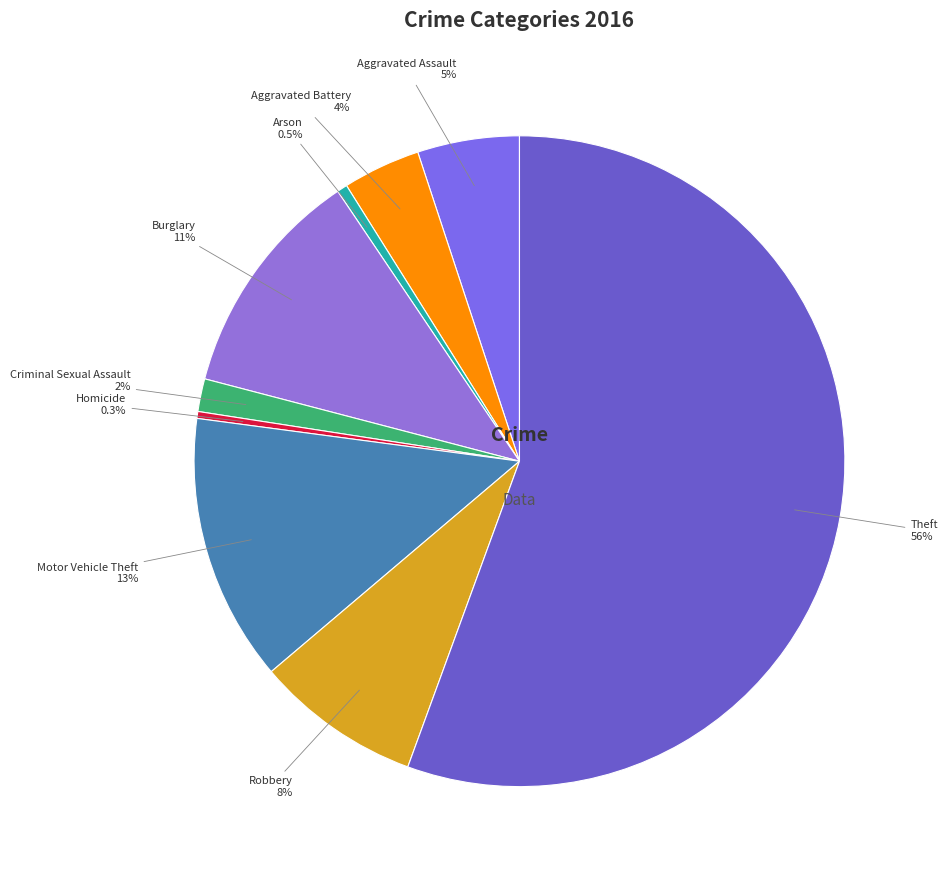

Which slice represents more than half of the pie?

Theft